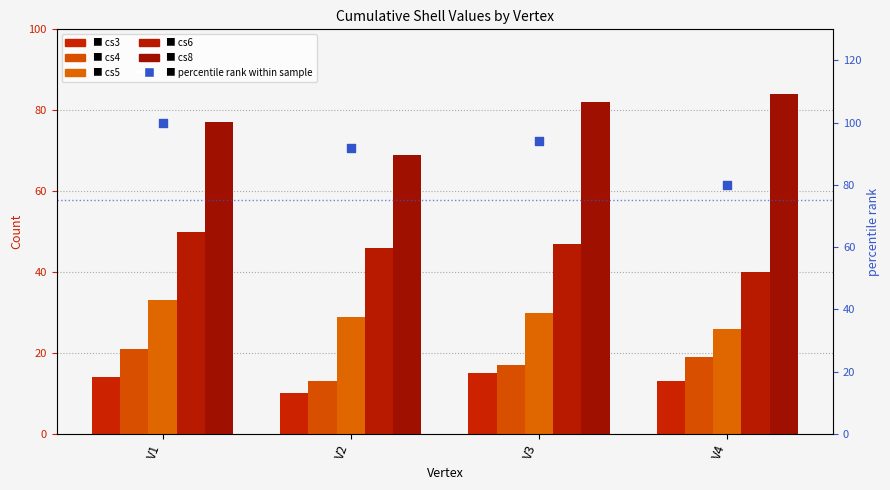

Which series has the largest total across all categories?

percentile rank within sample